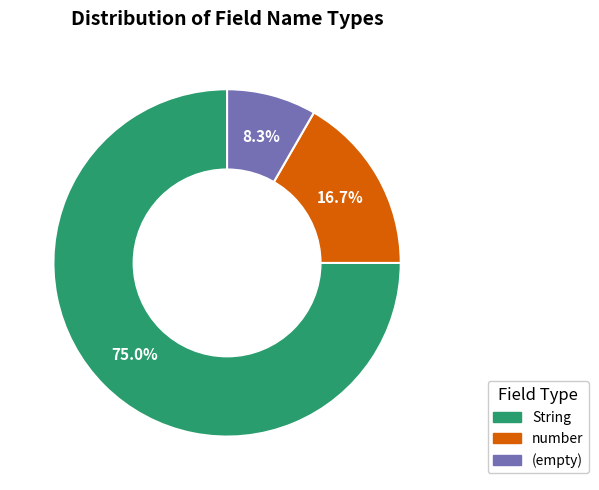

Rank the categories by value from lowest to highest.

(empty), number, String